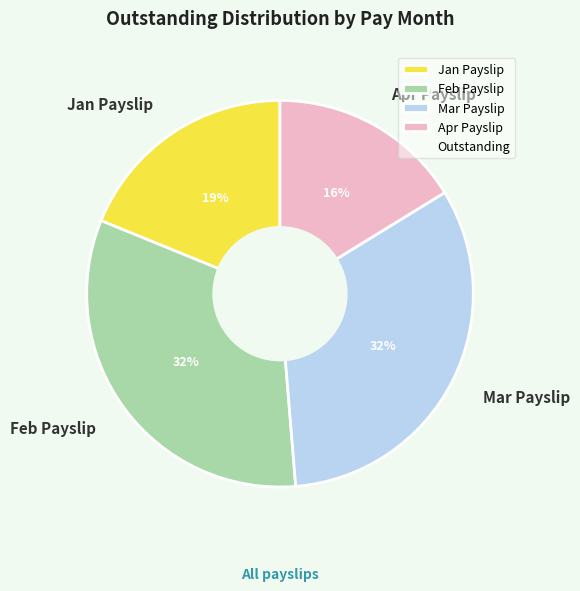

What is the smallest slice in the pie chart?

Apr Payslip